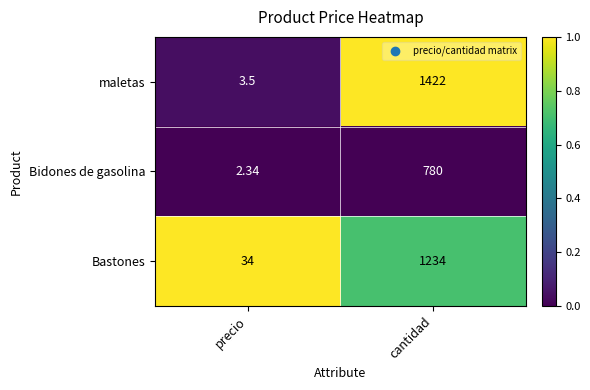

List the labels in order of Bastones value, largest first.

cantidad, precio